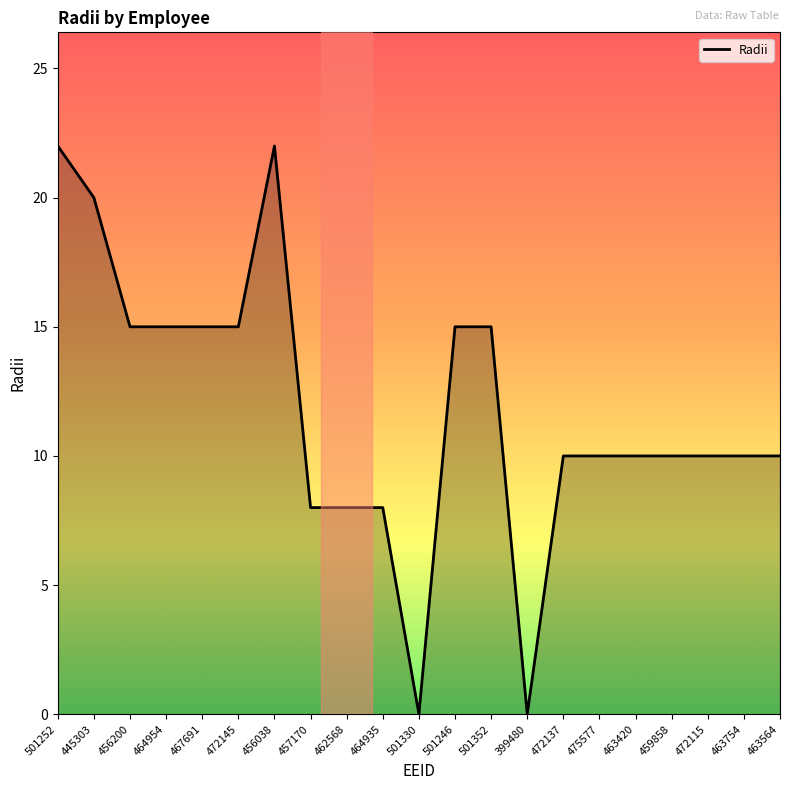

Reading left to right, what are all the values shown in this chart?

22	20	15	15	15	15	22	8	8	8	0	15	15	0	10	10	10	10	10	10	10